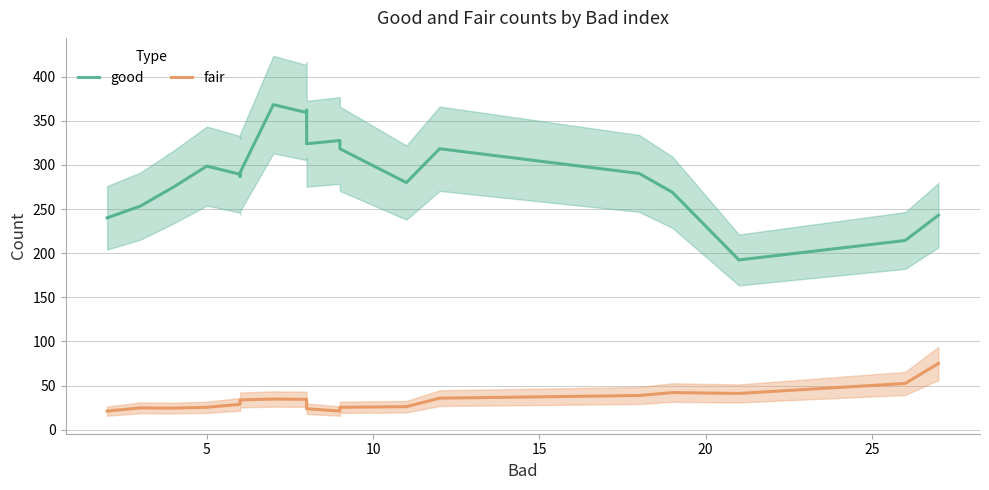

True or false: fair and good cross at least once.

False